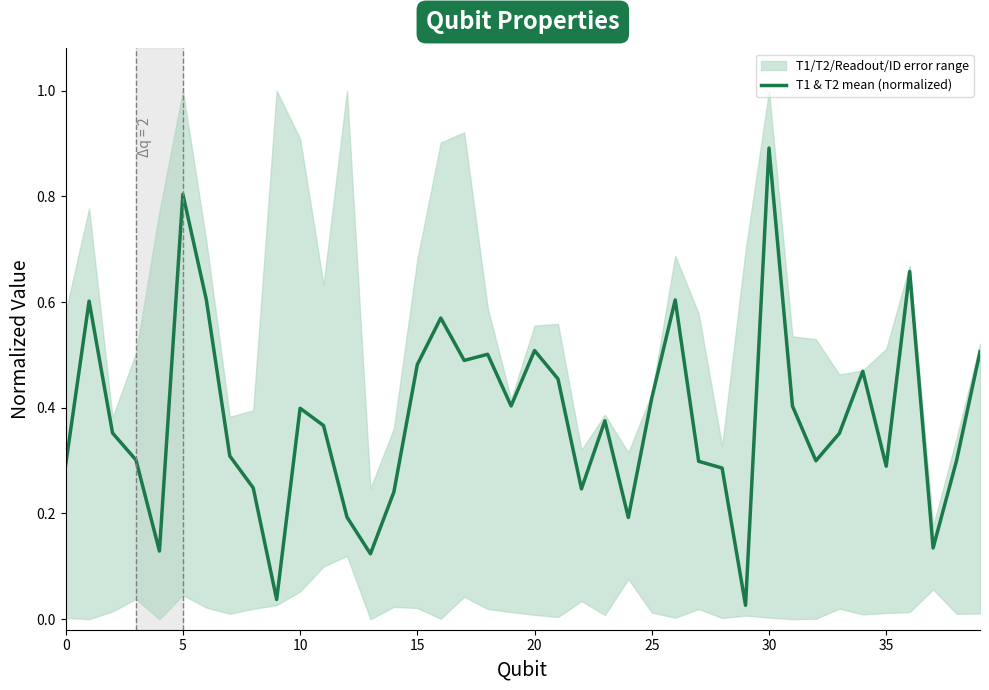

What is the label of the 14th point from the left?

13